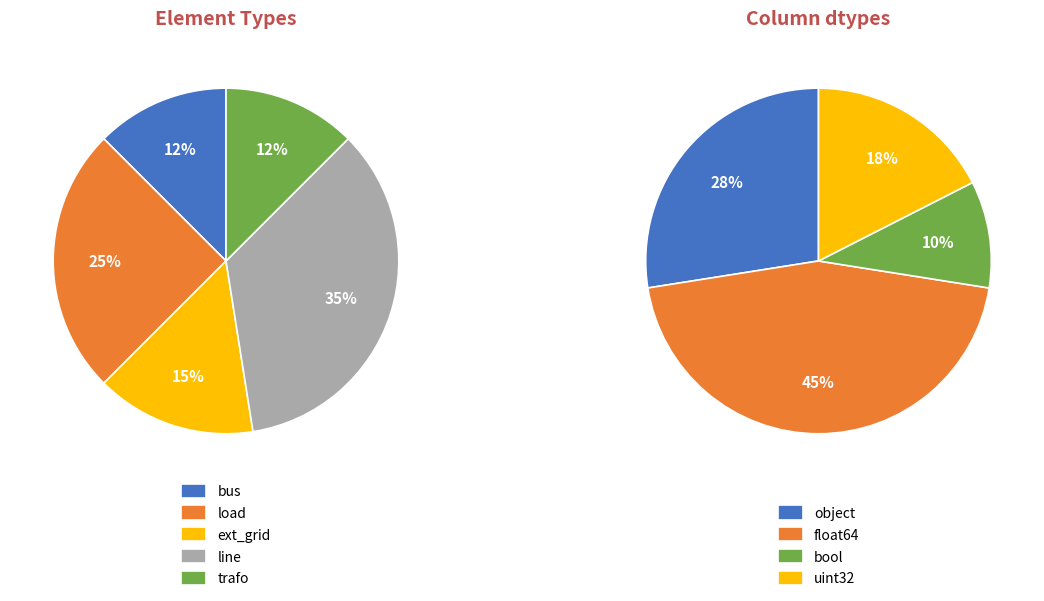

Which slice is the smallest?

bus